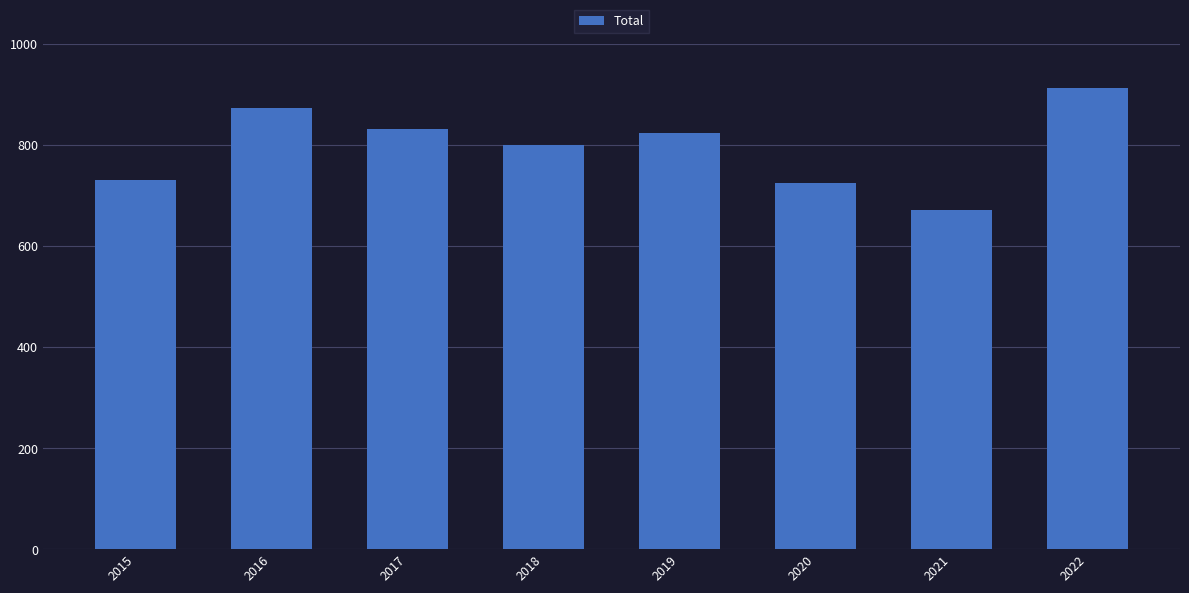

What is the sum of all values?

6367